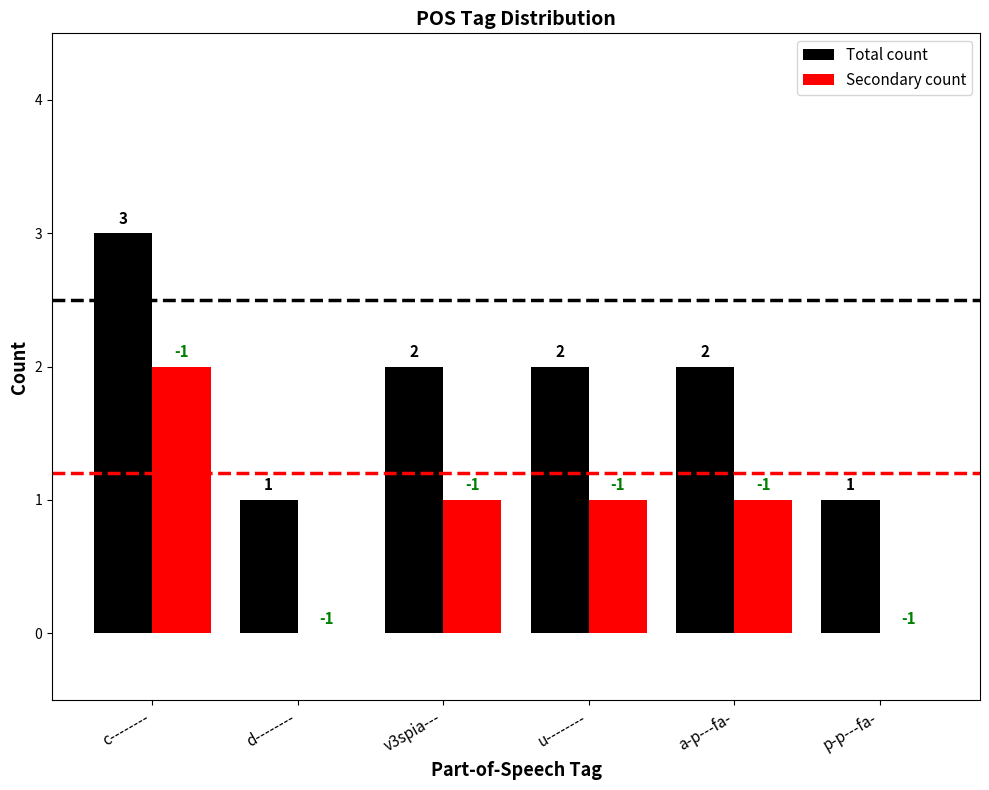

What is the total value across all series at c--------?

5